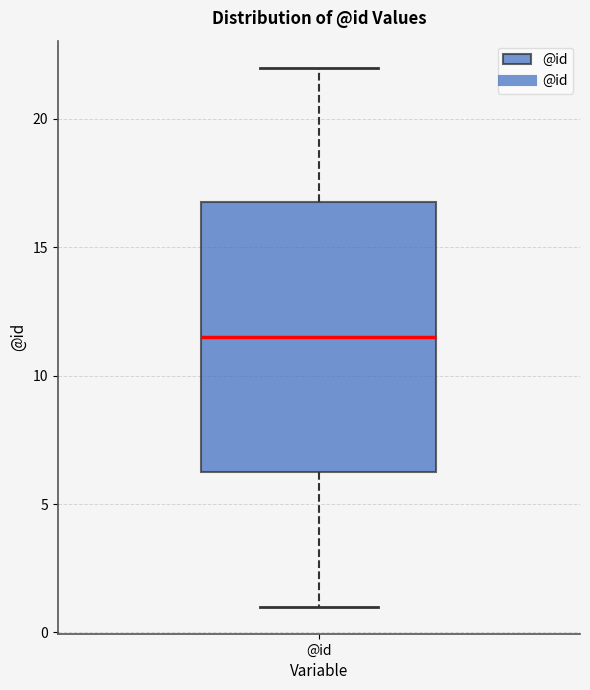

Where is the lower edge of the box for @id on the y-axis? The values are not printed on the chart, so give them approximately, as read against the axis.

6.5